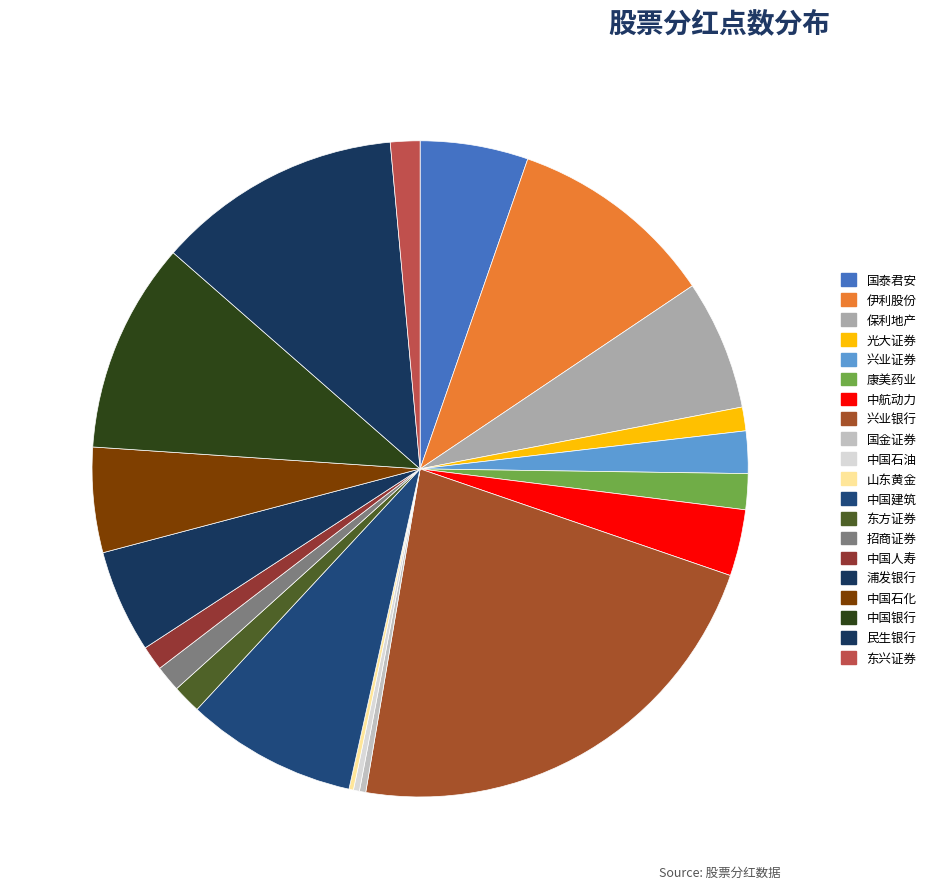

How many segments does this pie chart have?

20